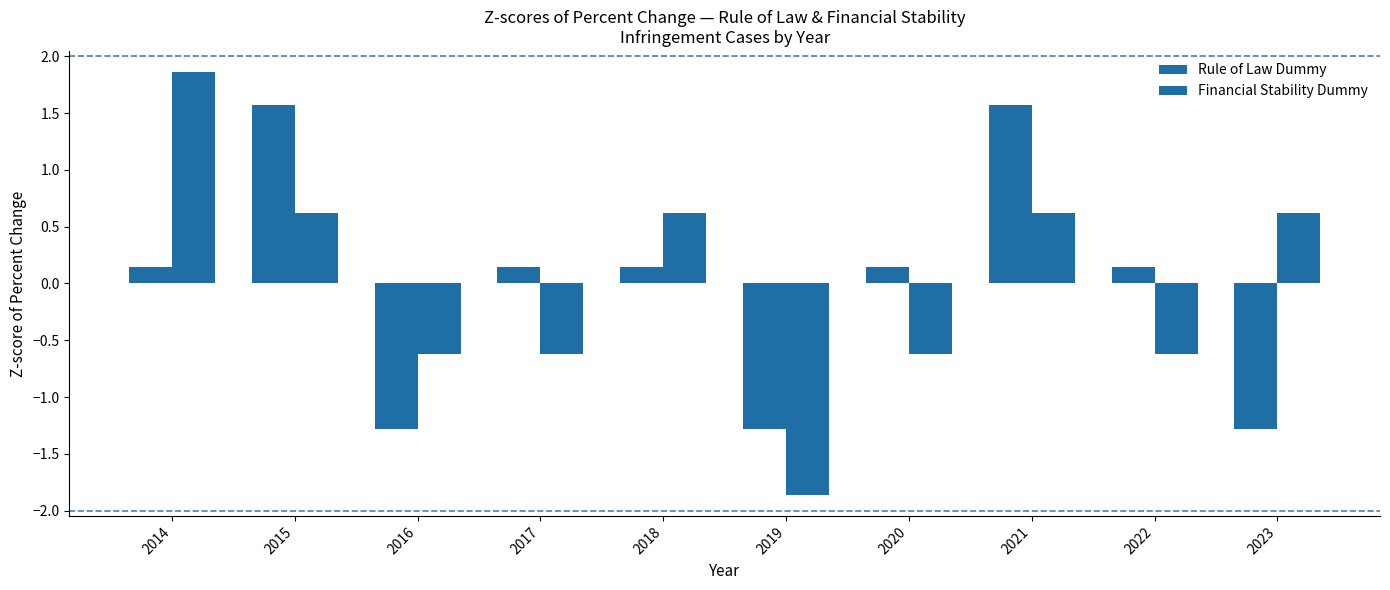

How many data points in Rule of Law Dummy are less than 0?

3